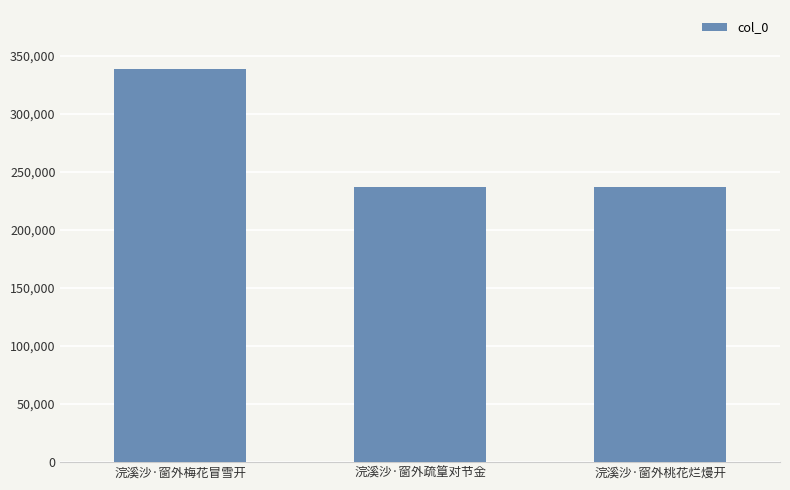

What is the label of the 2nd bar from the right?

浣溪沙·窗外疏篁对节金